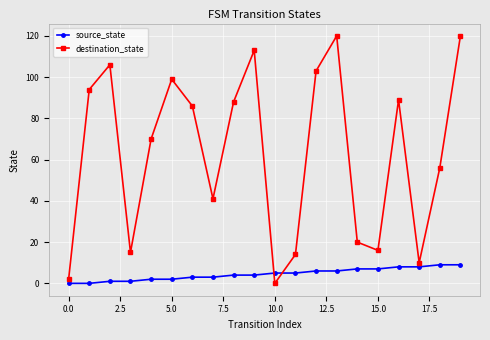

Which series has the largest total across all categories?

destination_state